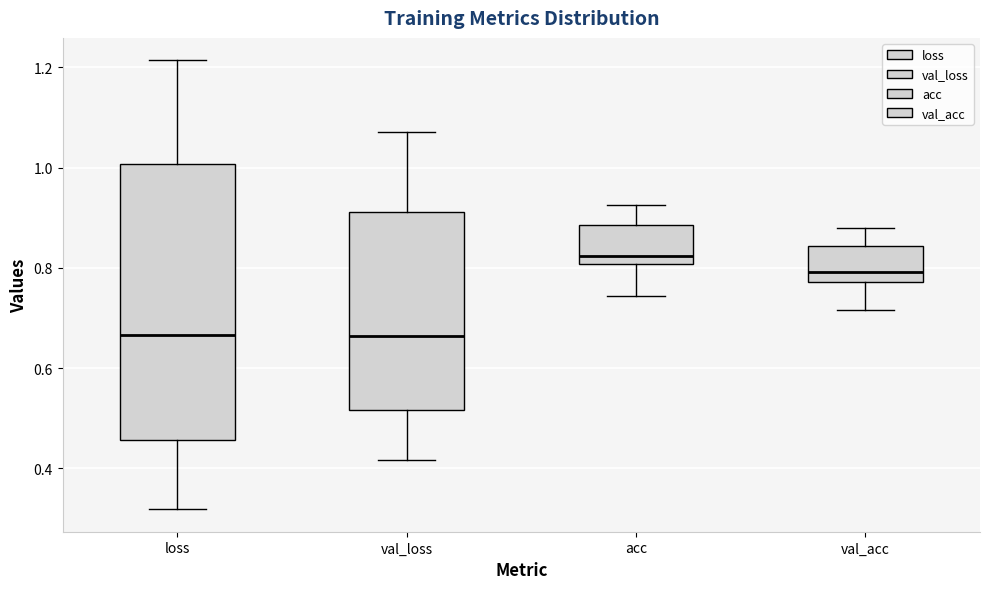

Reading left to right, transcribe this box plot: for each box, give where its median line is, the range the box spans, and where its two whiskers end, as read against the y-axis. The values are not printed on the chart, so give them approximately, as read against the axis.

loss: median 0.66, box 0.46 to 1.00, whiskers 0.32 to 1.22
val_loss: median 0.66, box 0.52 to 0.92, whiskers 0.42 to 1.08
acc: median 0.82, box 0.80 to 0.88, whiskers 0.74 to 0.92
val_acc: median 0.80, box 0.78 to 0.84, whiskers 0.72 to 0.88